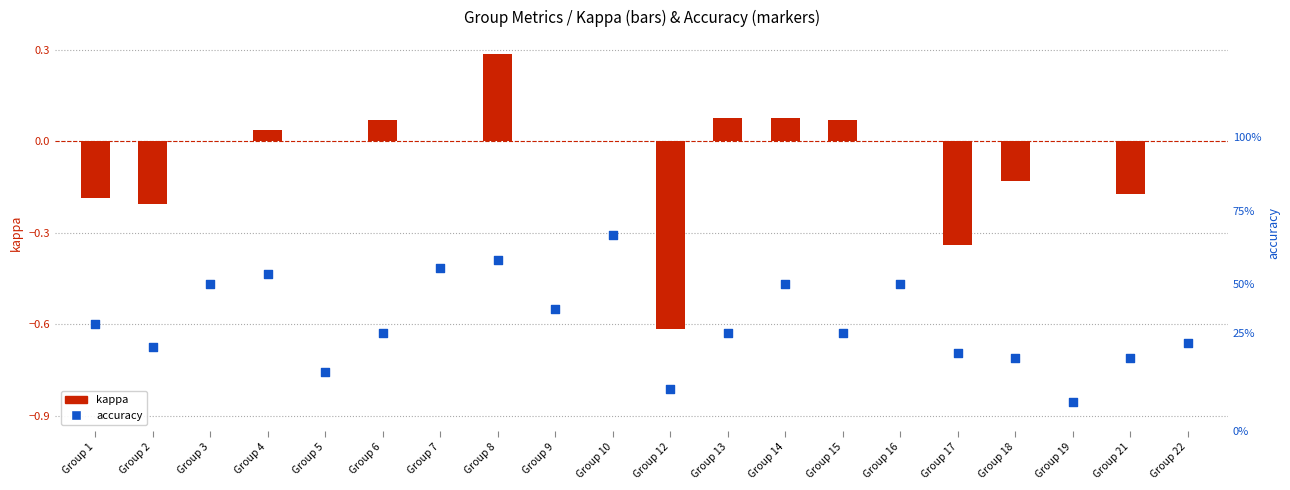

What is the total value across all series at Group 8?

0.9